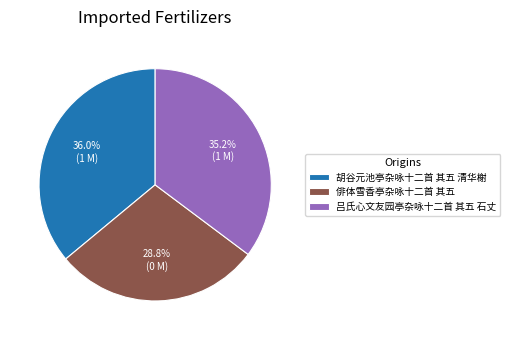

The 俳体雪香亭杂咏十二首 其五 slice represents 29% of the pie. True or false?

True